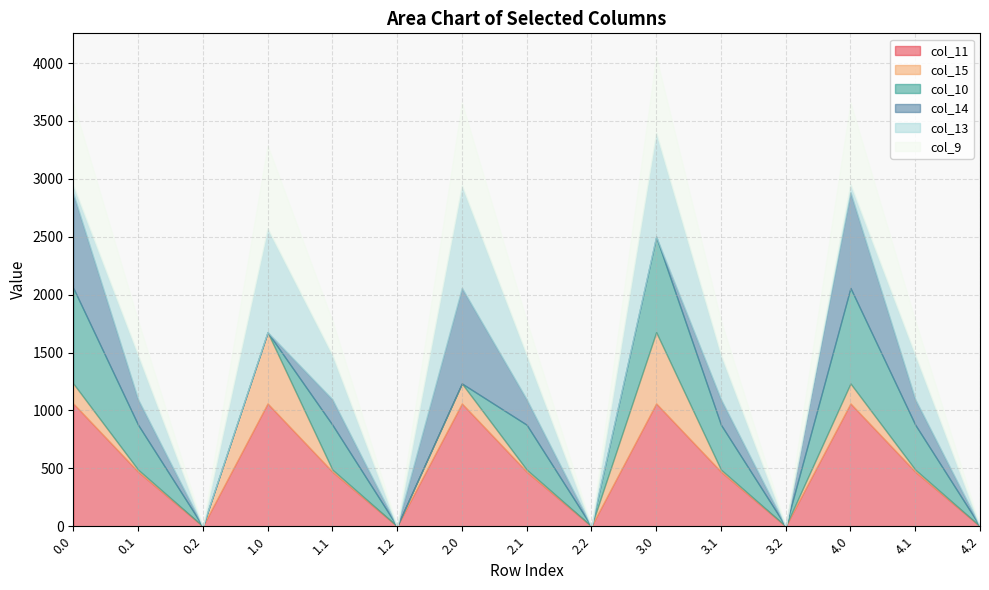

After their last crossing, which series has the higher values: col_10 or col_9?

col_10